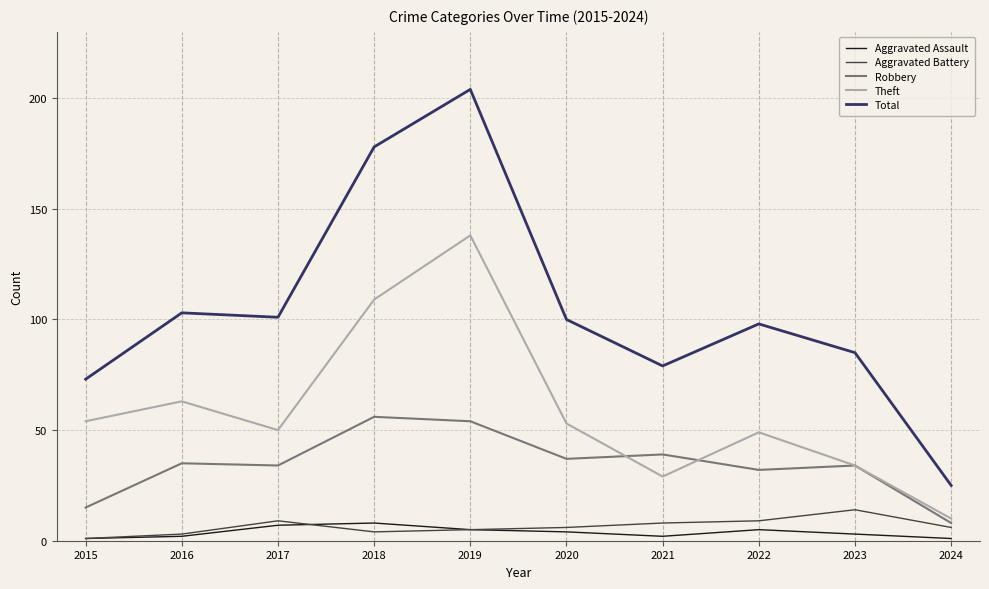

Count the number of data series in this chart.

5